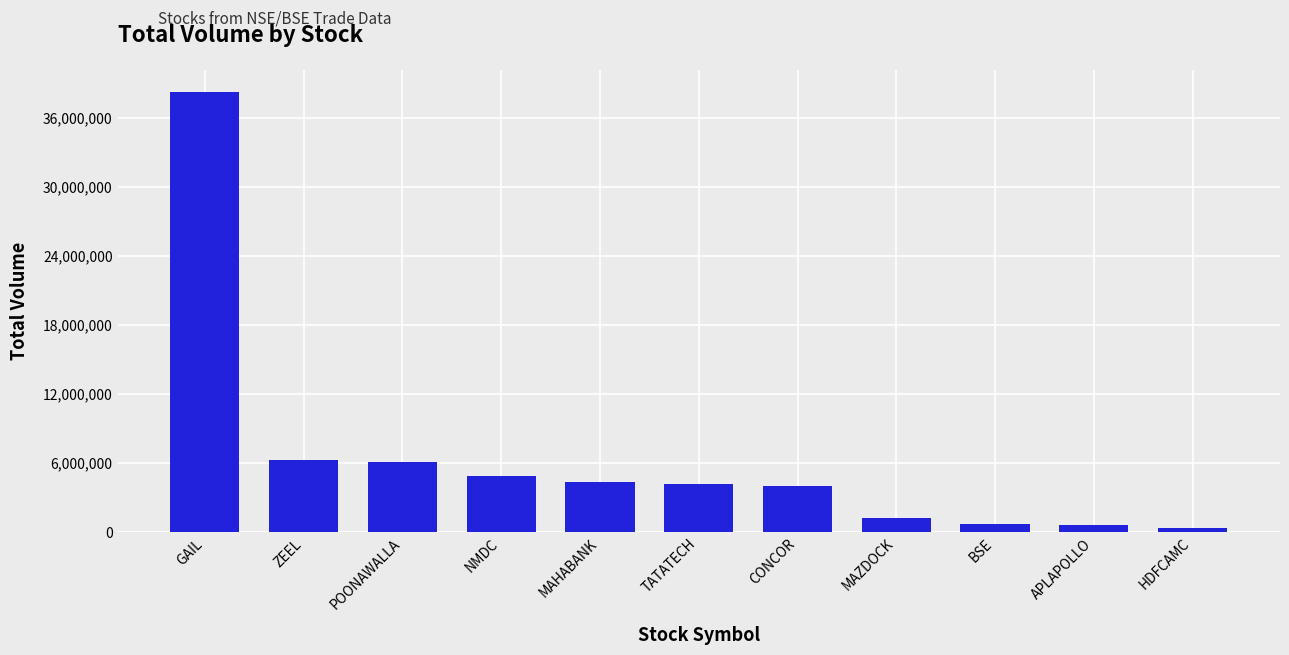

At which label does the data first exceed 4168174?

GAIL